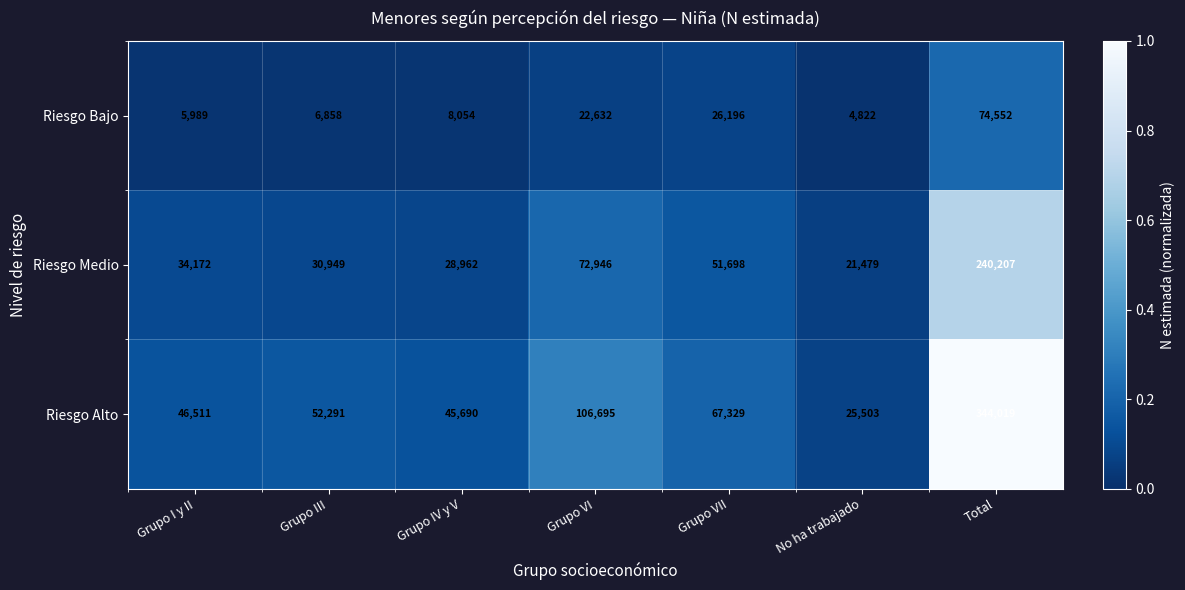

How many distinct data groups are displayed?

3